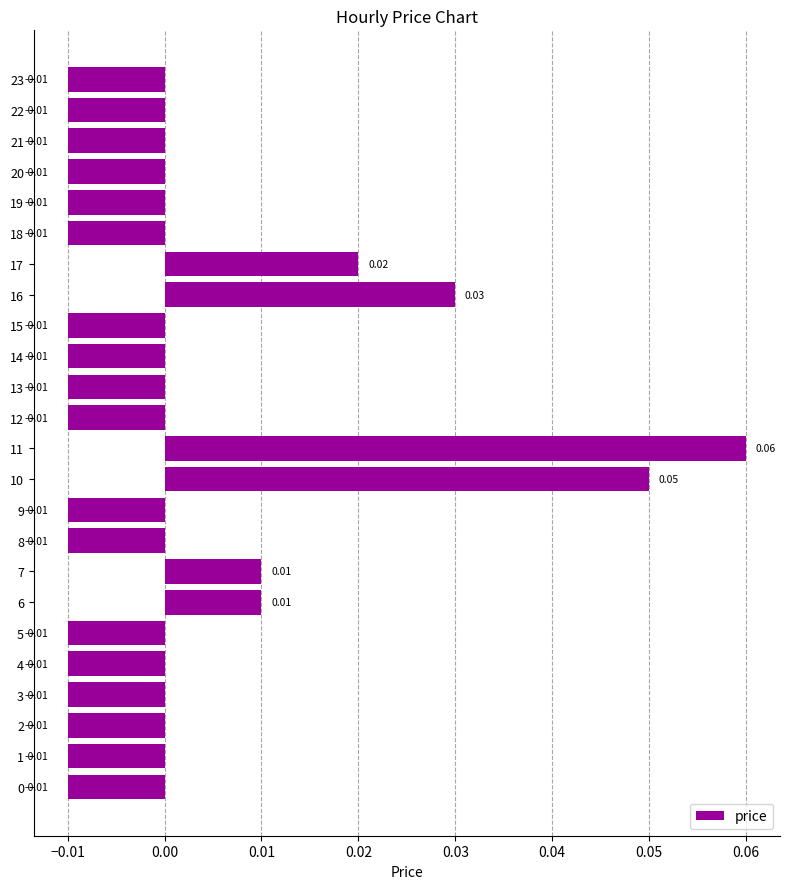

Which has a higher value, 8 or 16?

16